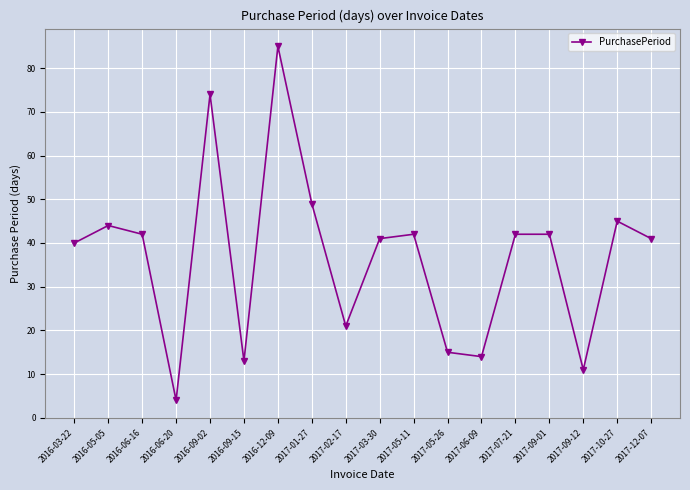

What position from the right is 2016-06-20?

15